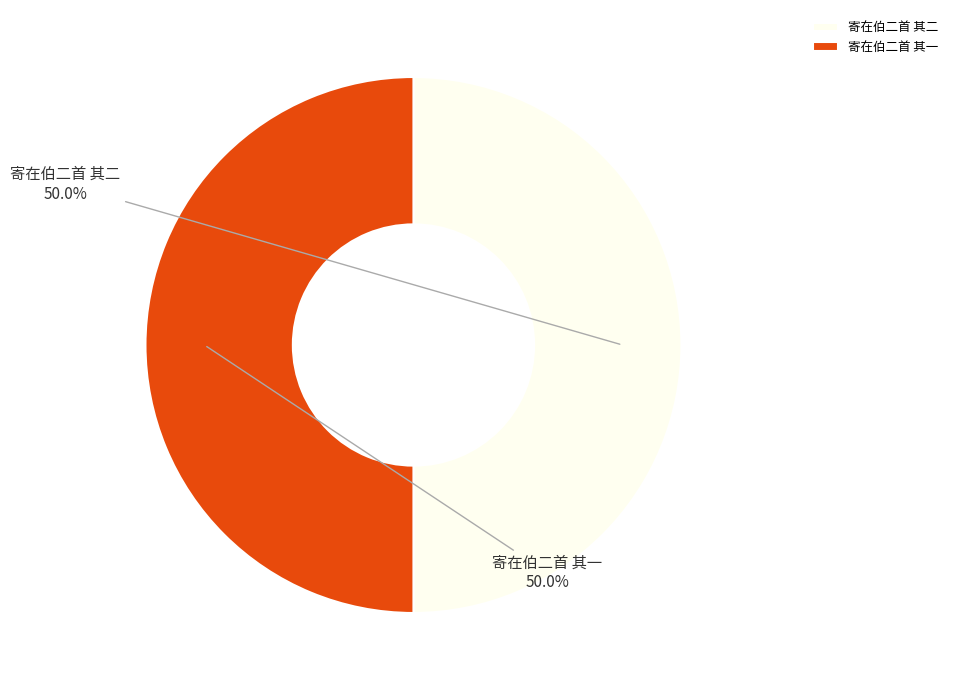

How much of the chart is everything except 寄在伯二首 其一?

50.0%